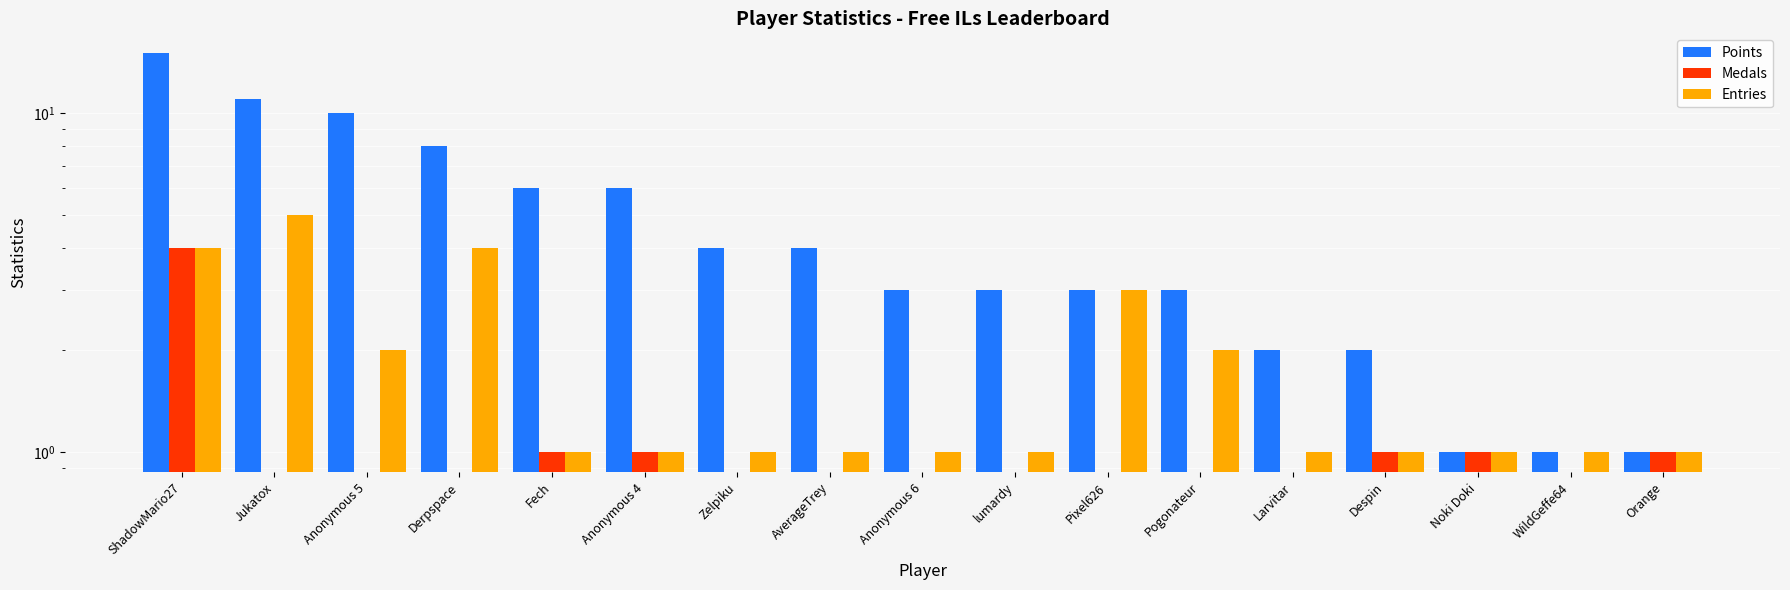

What is the average value of the Medals series?

1